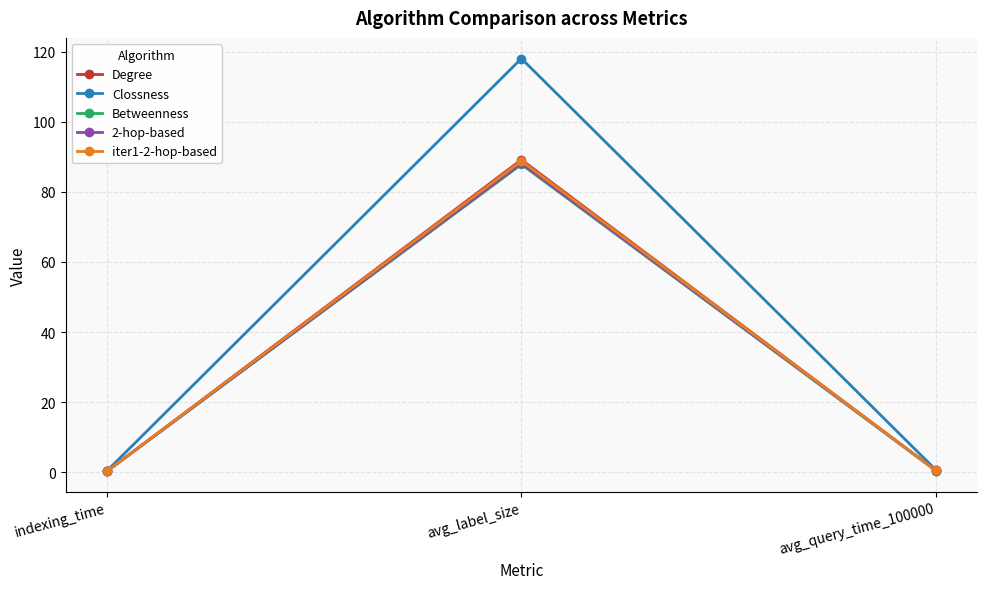

Read the Clossness value at avg_label_size.

118.1